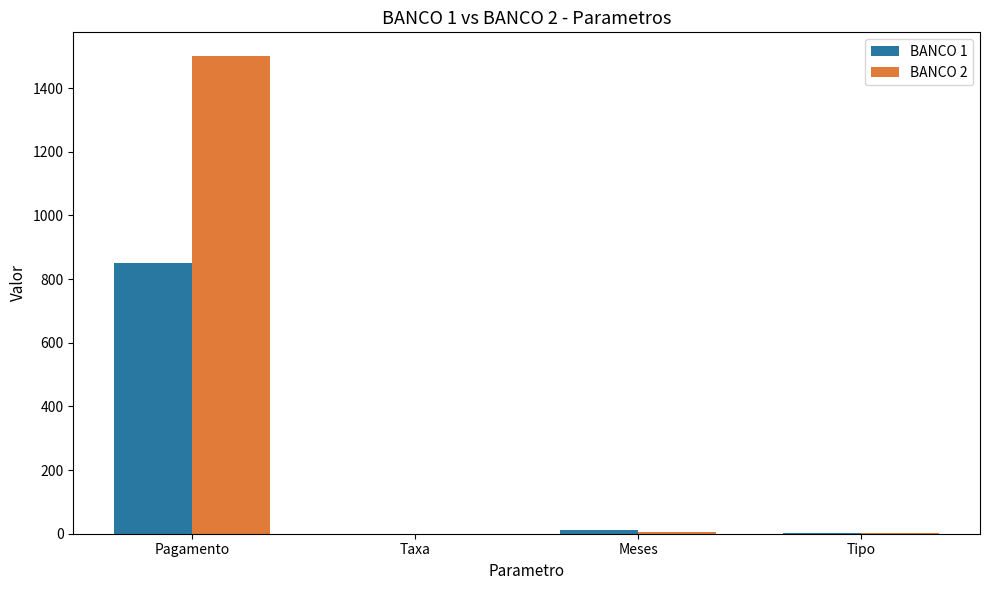

True or false: BANCO 1 has a value of 0.0 at Taxa.

True